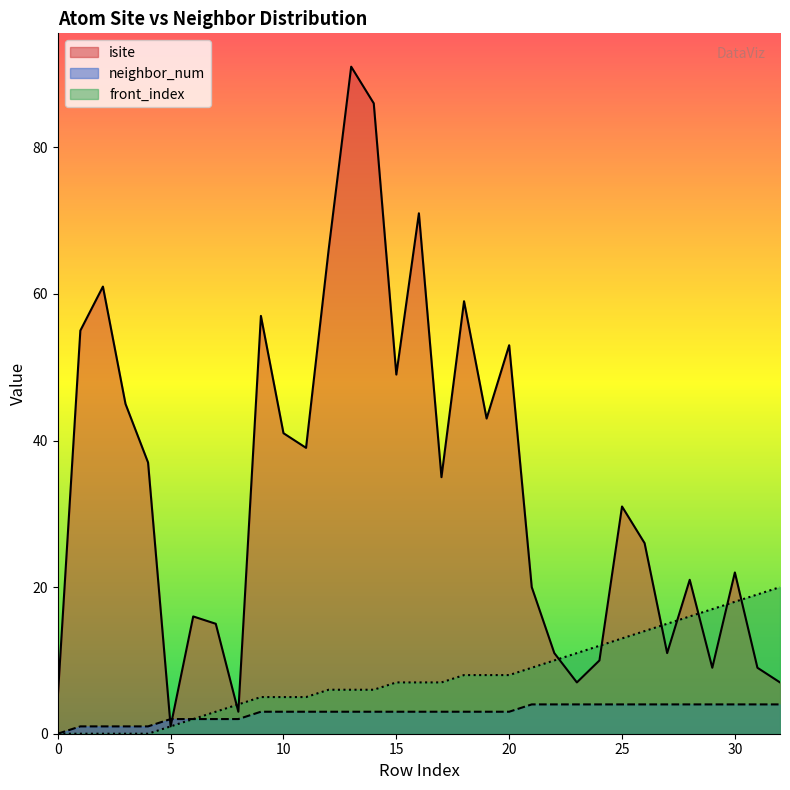

Does the chart have visible grid lines?

No